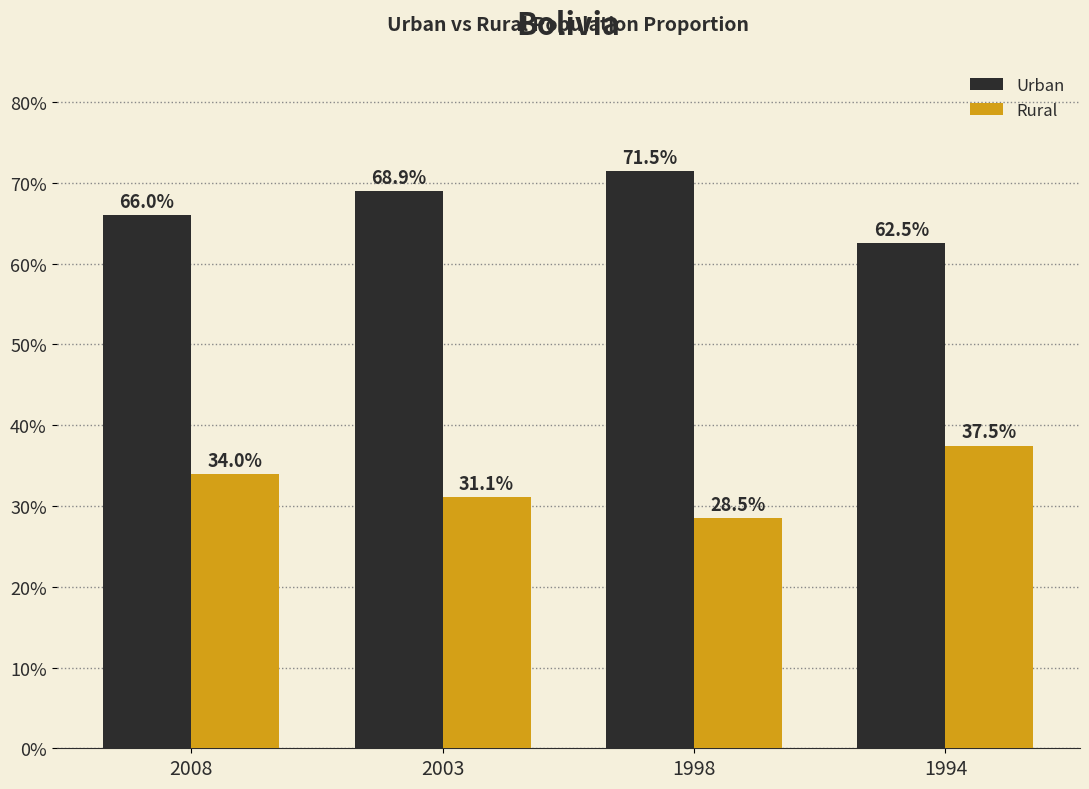

What is the value of the Urban bar at the 2nd from the left?

0.7